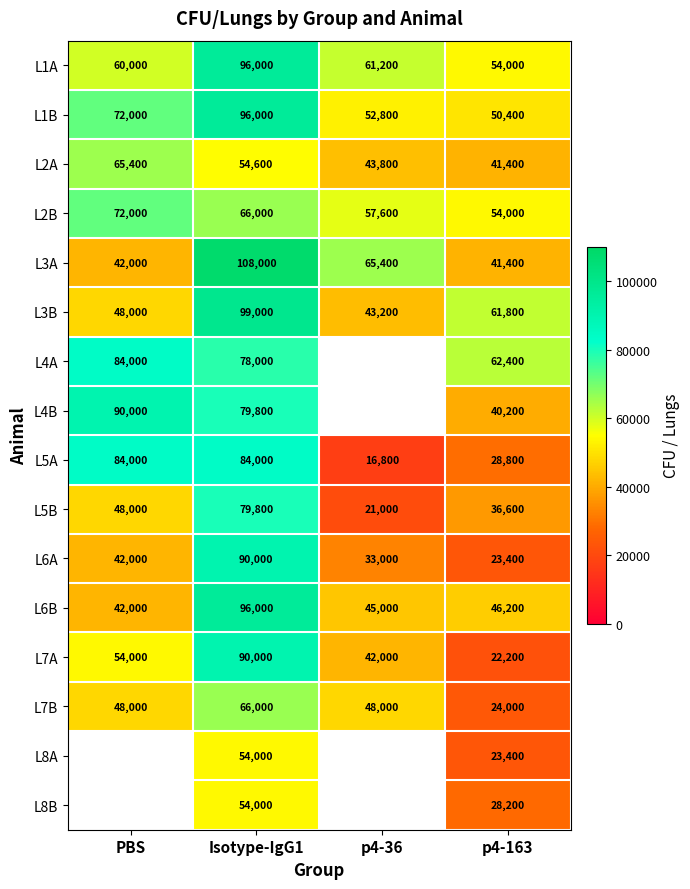

Between PBS and Isotype-IgG1, which is larger?

Isotype-IgG1